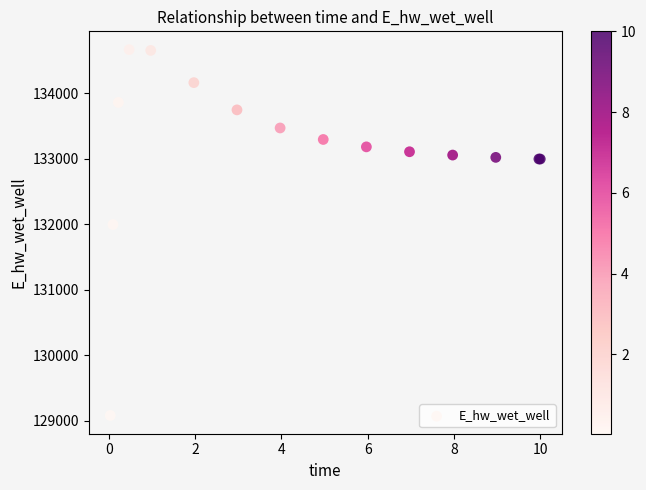

What Y value in the scatter plot is closest to 131875?

131996.7